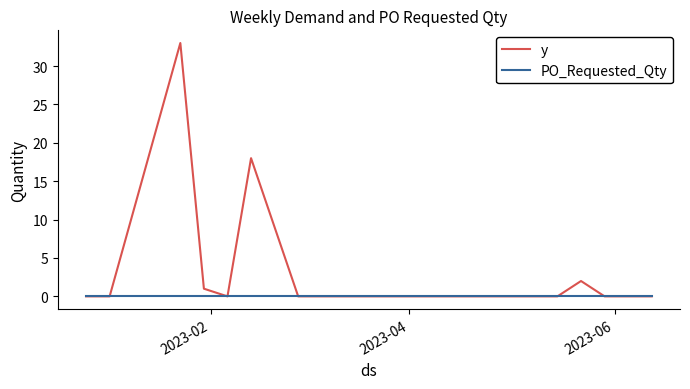

List the series in order of their overall mean, lowest first.

PO_Requested_Qty, y